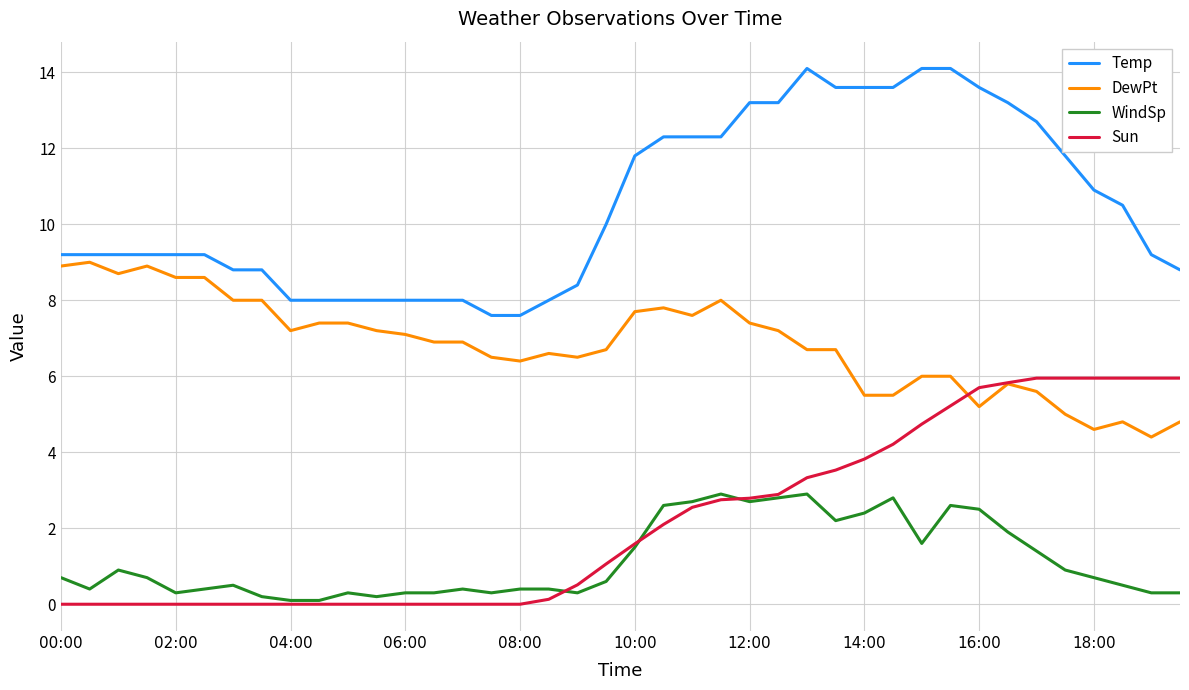

Which series has the largest total across all categories?

Temp